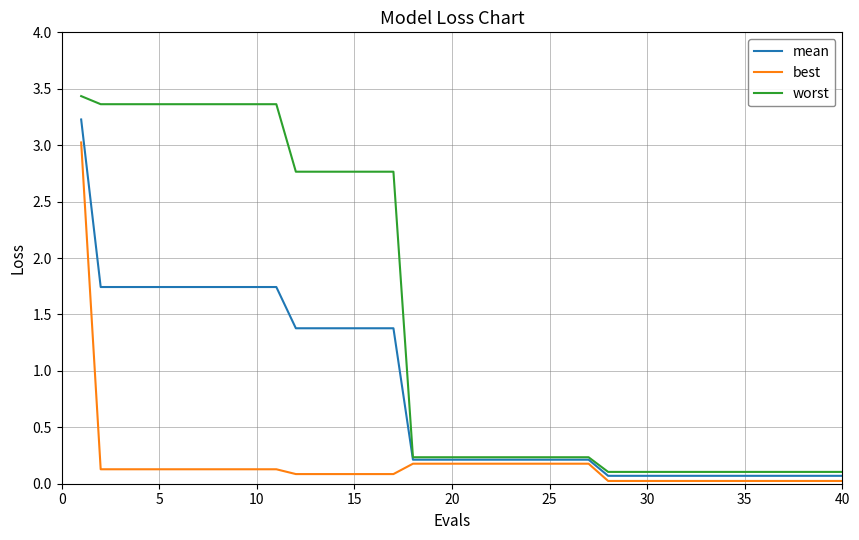

What is the maximum value shown in the chart?

3.4